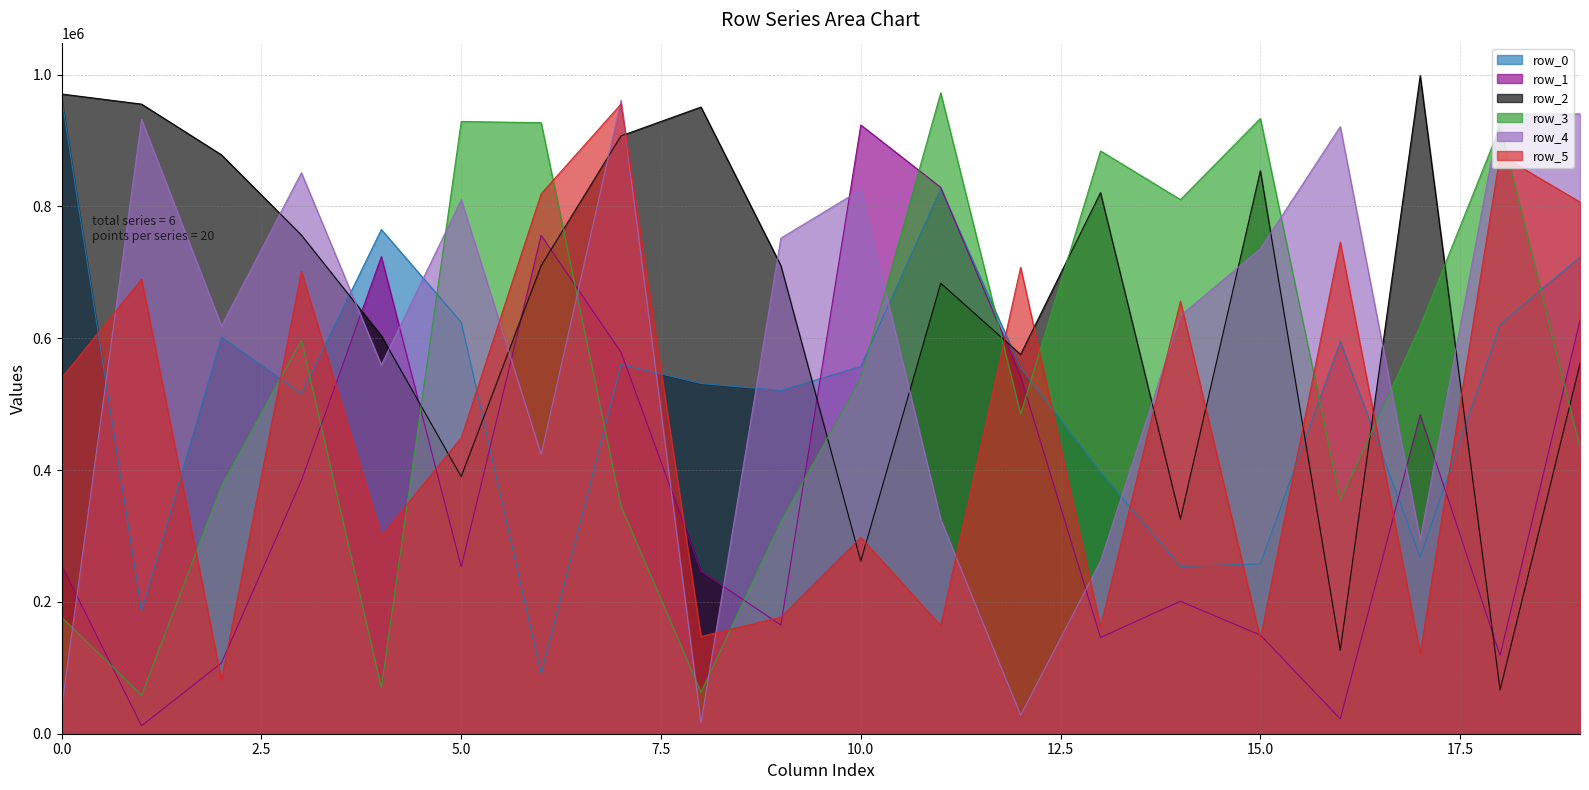

Between which two adjacent categories do row_2 and row_1 first intersect?

3 and 4